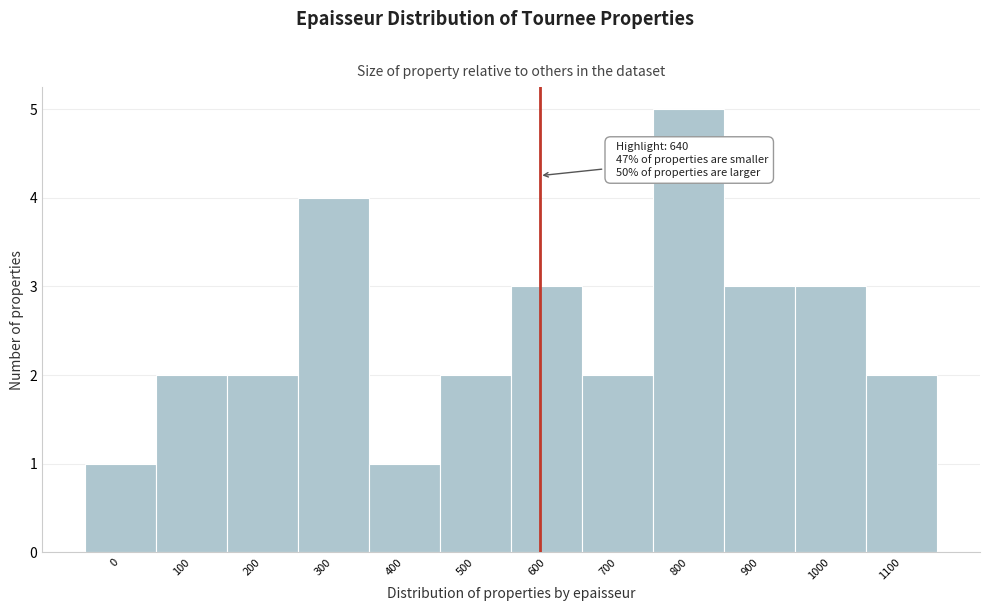

Reading left to right, transcribe all the data shown in this chart.

1	2	2	4	1	2	3	2	5	3	3	2